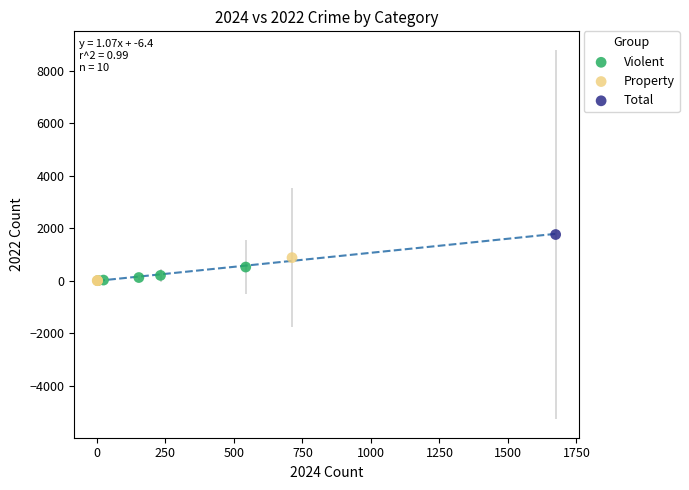

What are all the series names shown in the legend?

Violent, Property, Total